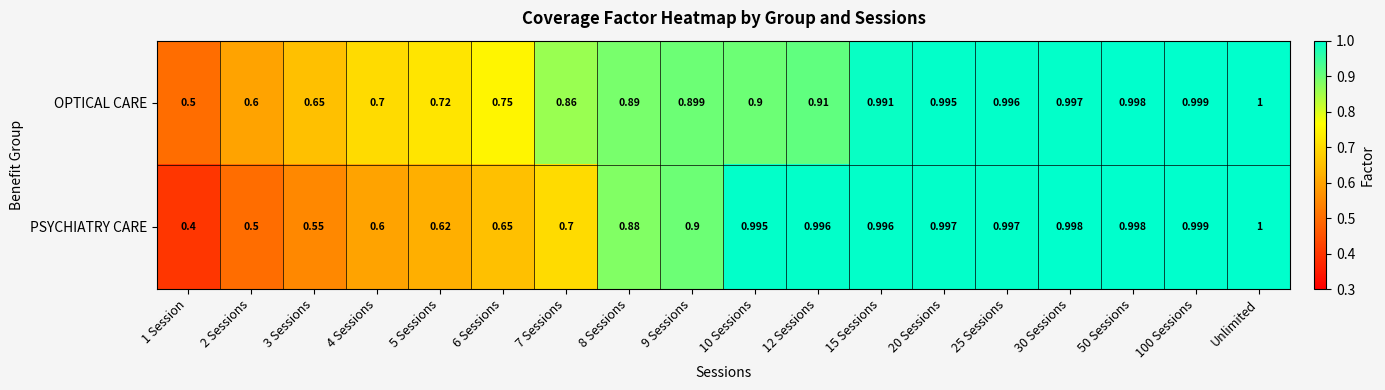

At which category does the chart reach its minimum across all series?

1 Session